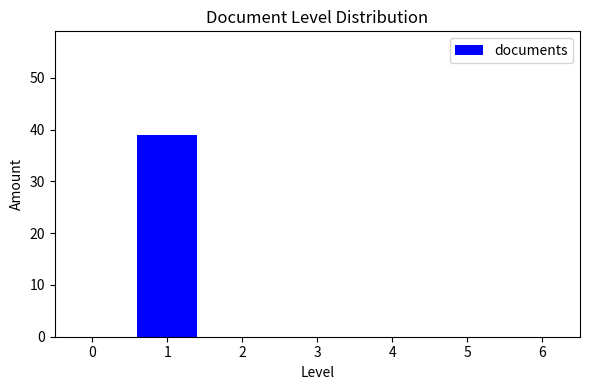

Reading right to left, what are all the values shown in this chart?

6=0	5=0	4=0	3=0	2=0	1=39	0=0